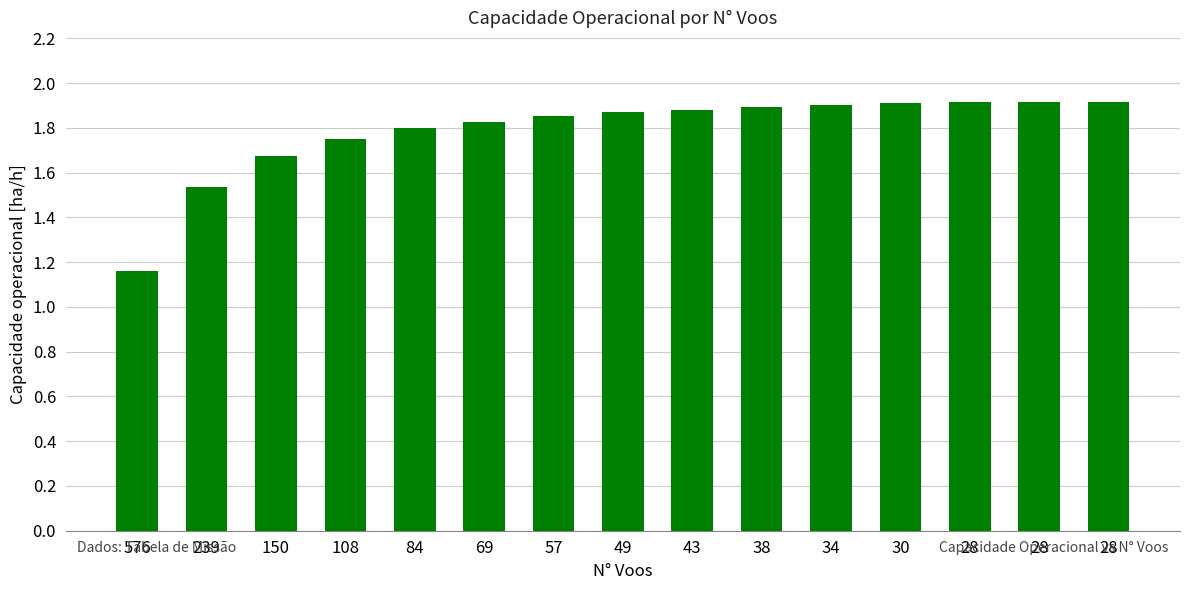

Where is the data nearest to the value 1?

576